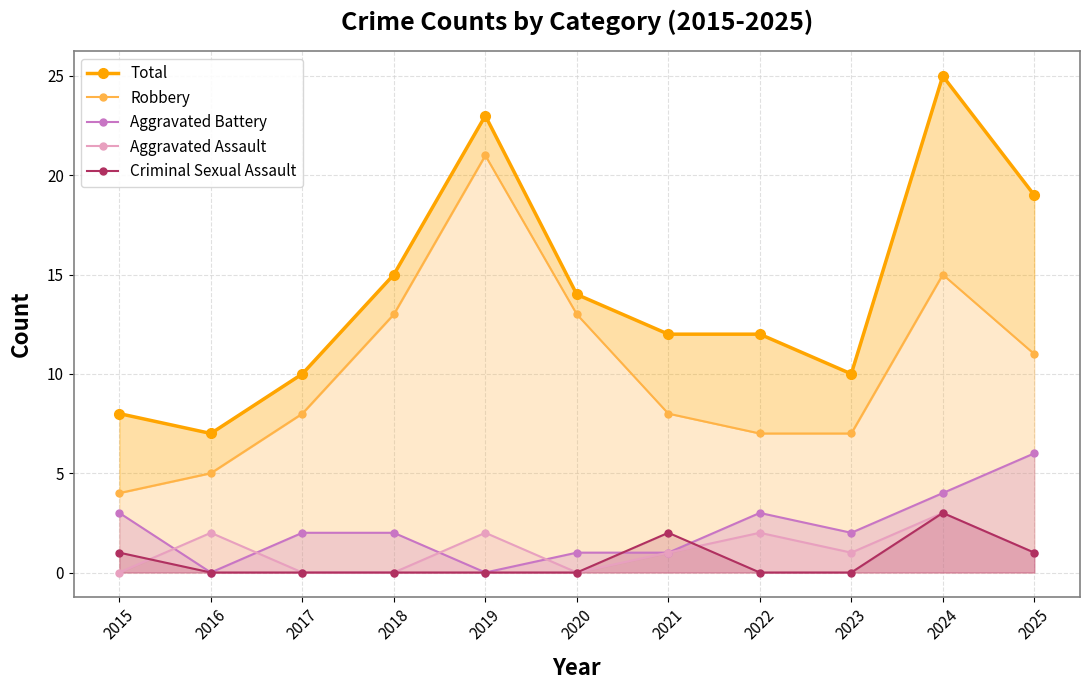

The value of Aggravated Assault at 2019 is 2. True or false?

True